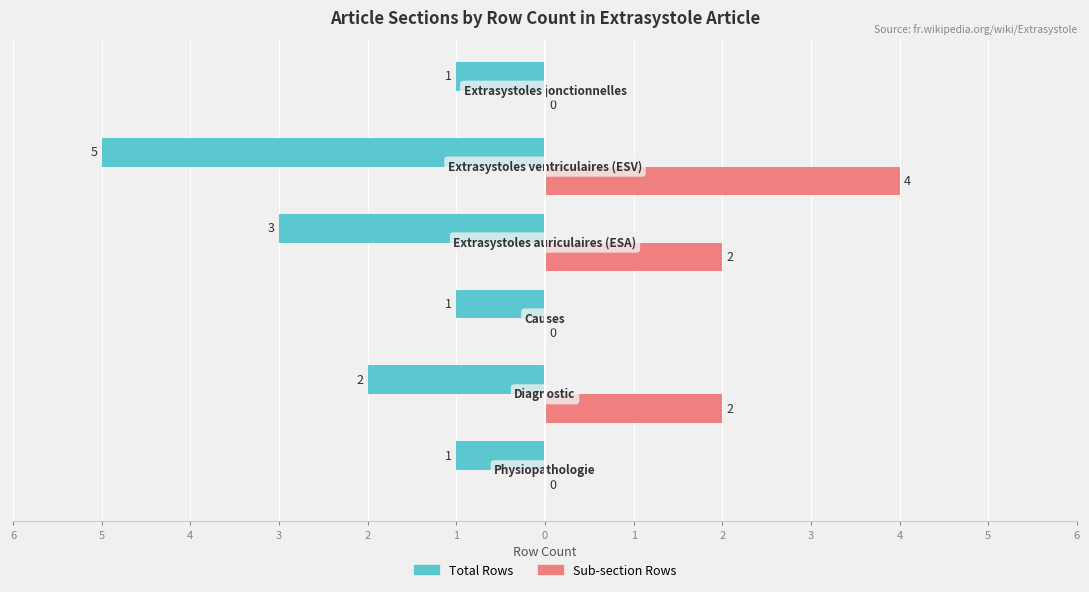

What are all the series names shown in the legend?

Total Rows, Sub-section Rows